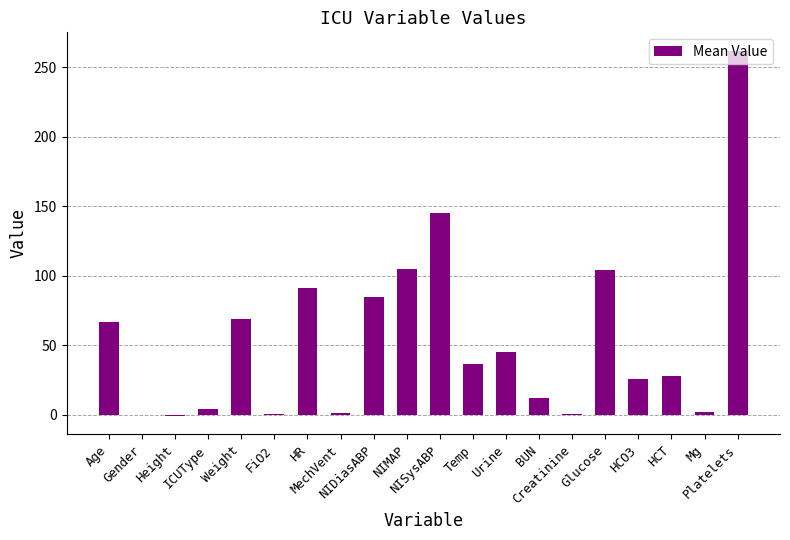

Count the number of categories in the chart.

20